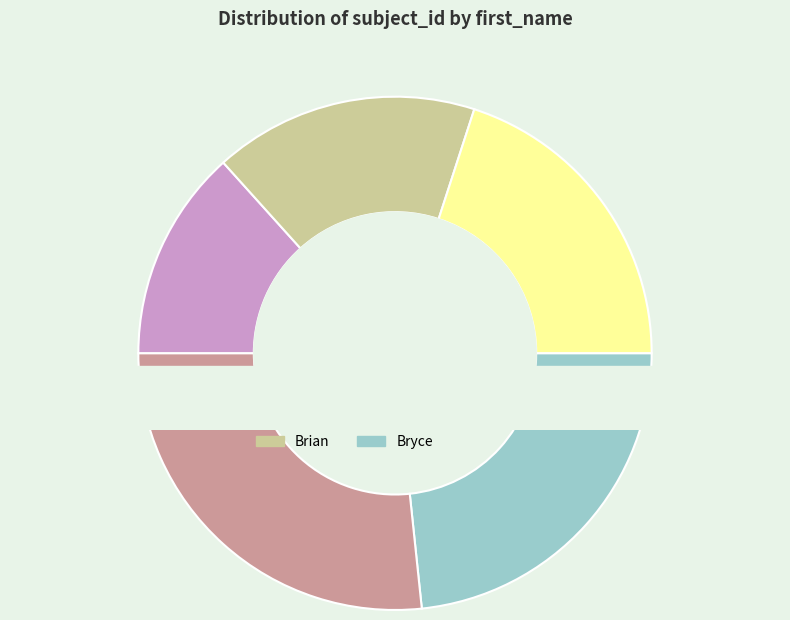

What percentage is the Bran slice, to the nearest percent?

20%